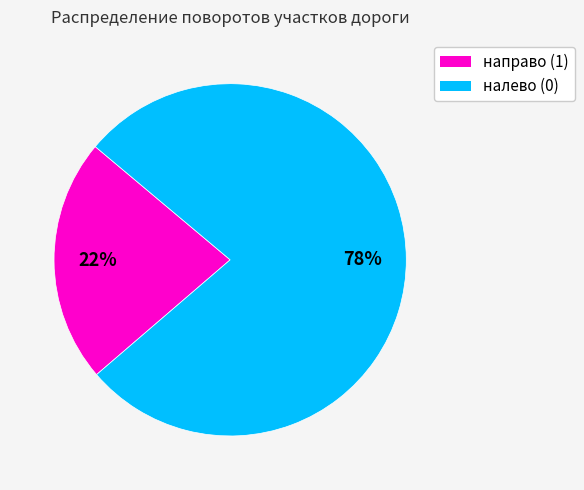

To the nearest percent, what is the average slice percentage?

50%